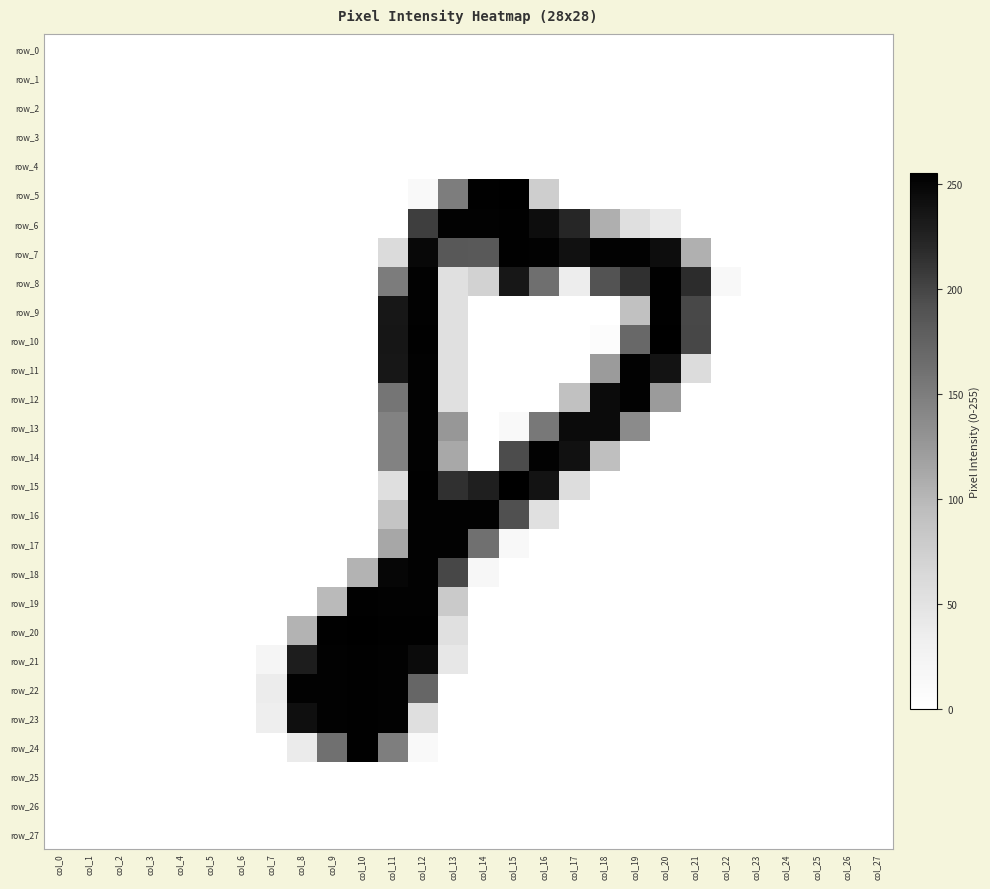

What is the total value across all series at col_9?

1273